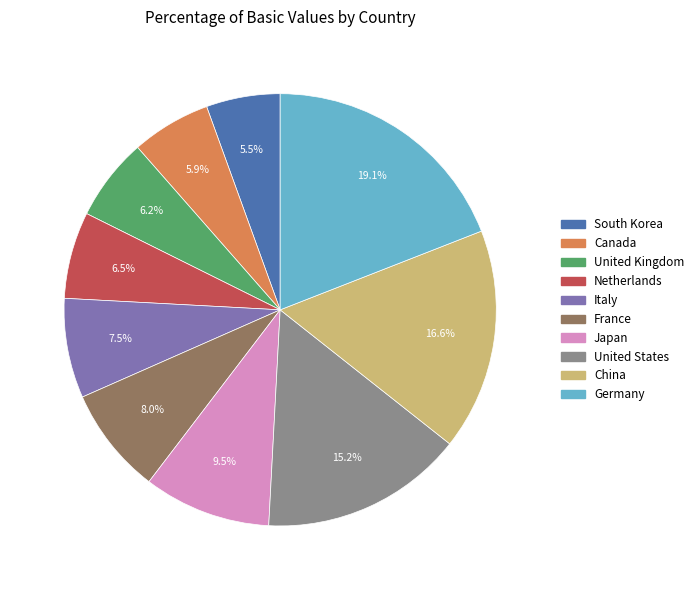

Is there a majority slice in this chart?

No